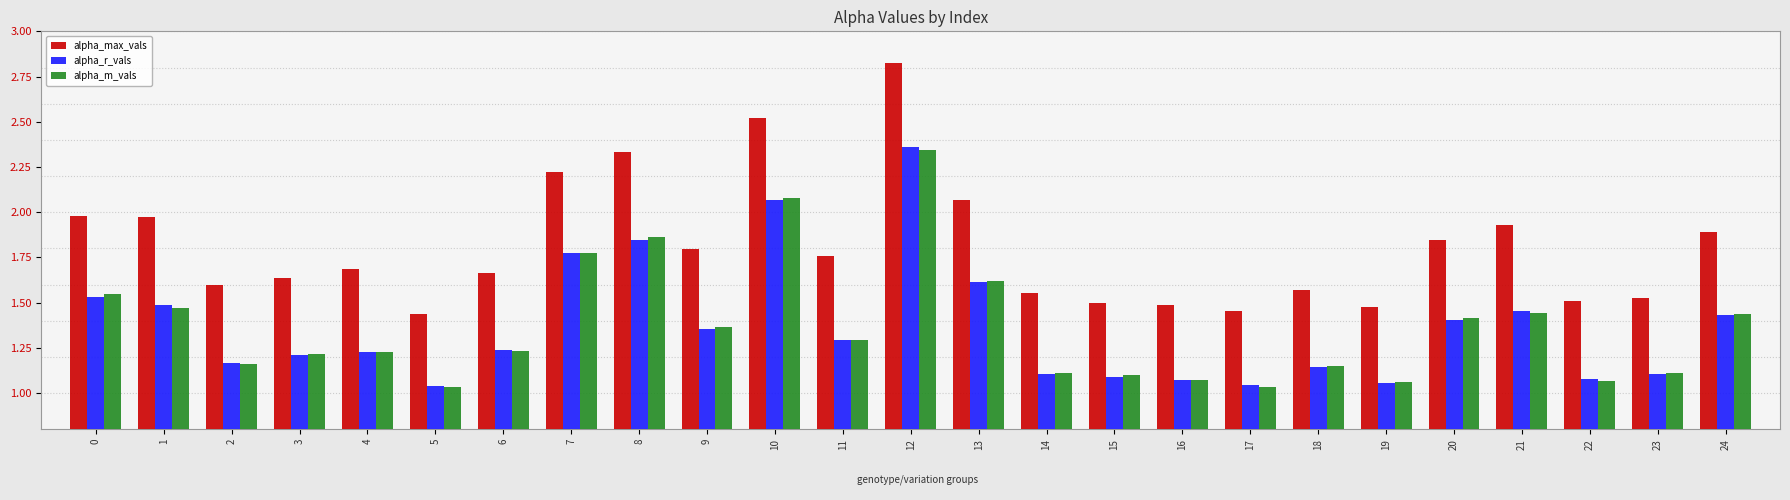

What is the sum of all alpha_m_vals values?

34.2